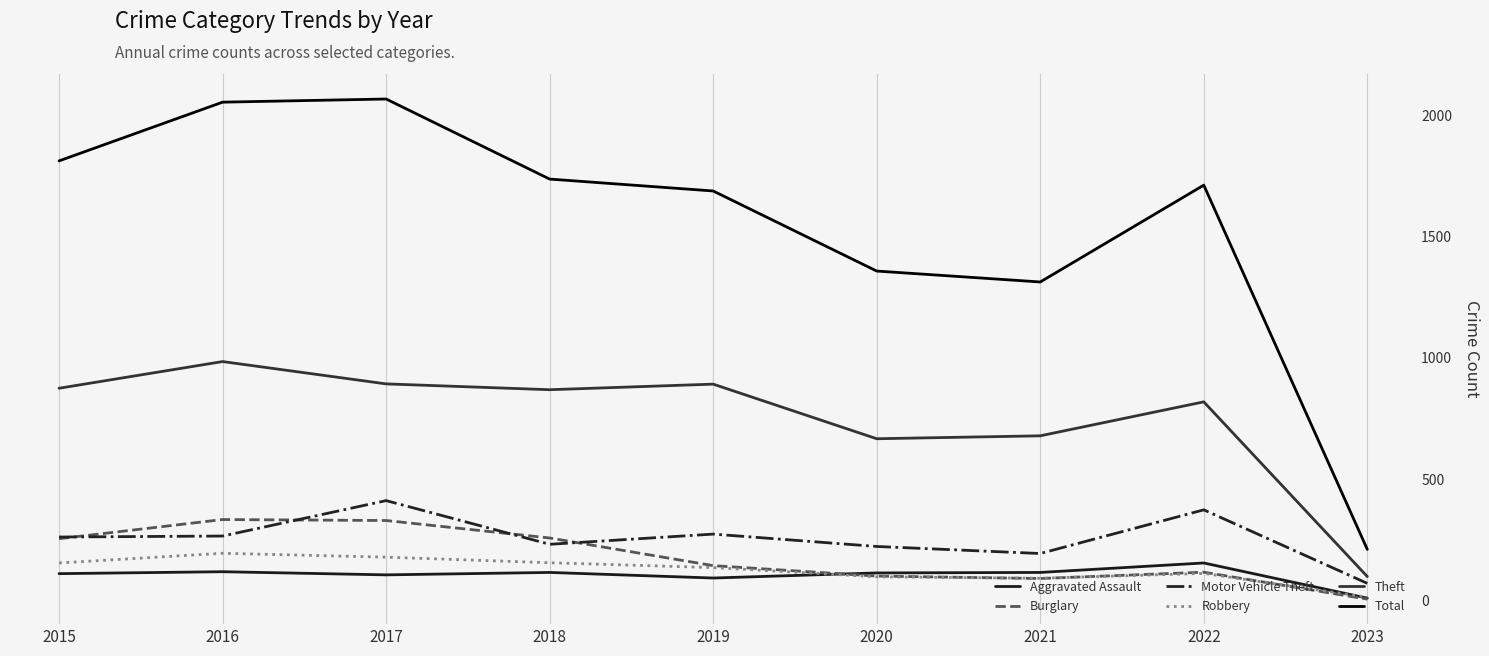

The Total series shows 742 at 2022. True or false?

False